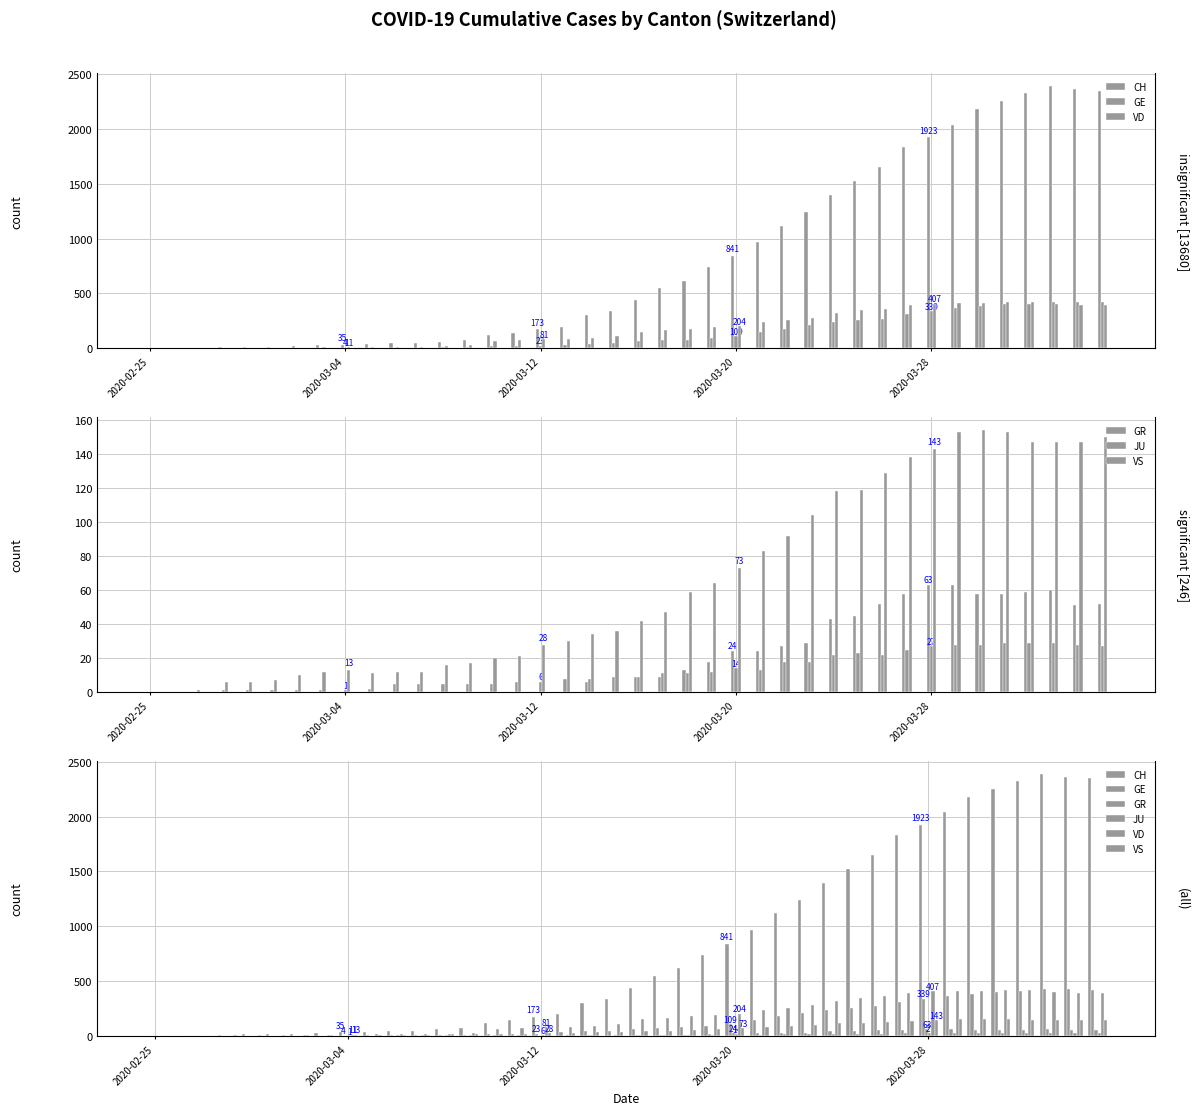

What are all the series names shown in the legend?

CH, GE, VD, GR, JU, VS